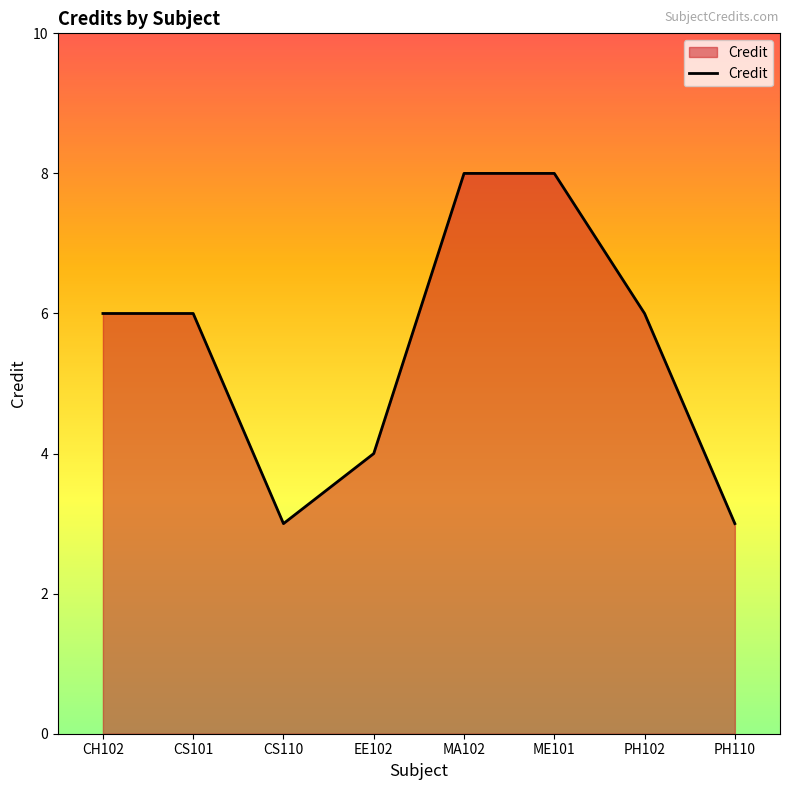

What position from the left is ME101?

6